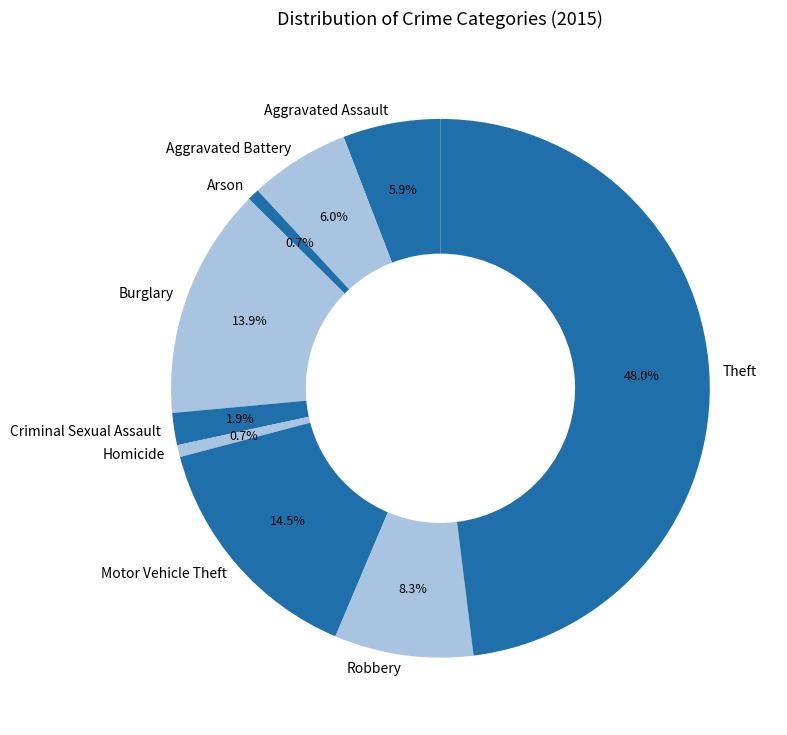

To the nearest percent, what is the average slice percentage?

11%